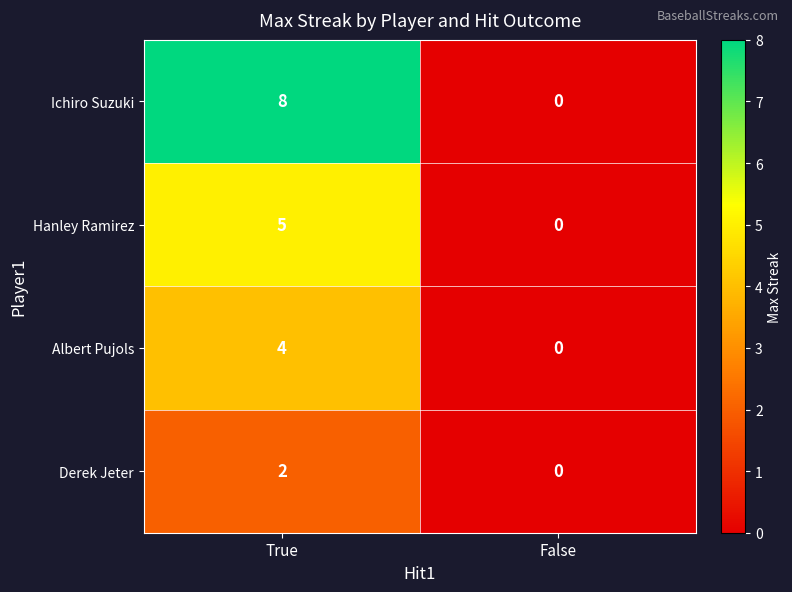

Which series has the largest total across all categories?

Ichiro Suzuki